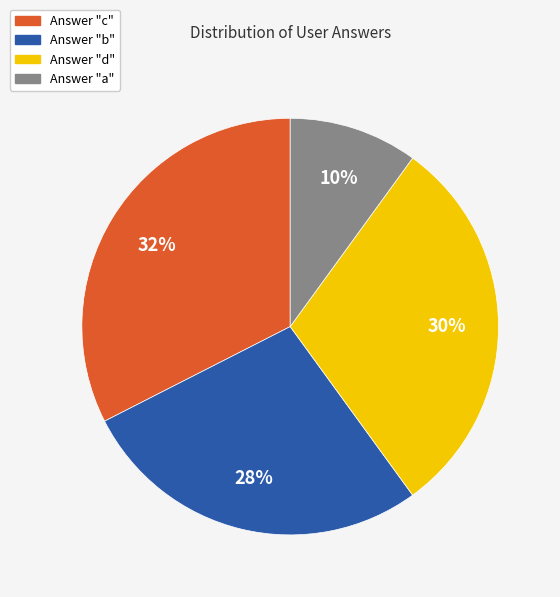

Is there a majority slice in this chart?

No